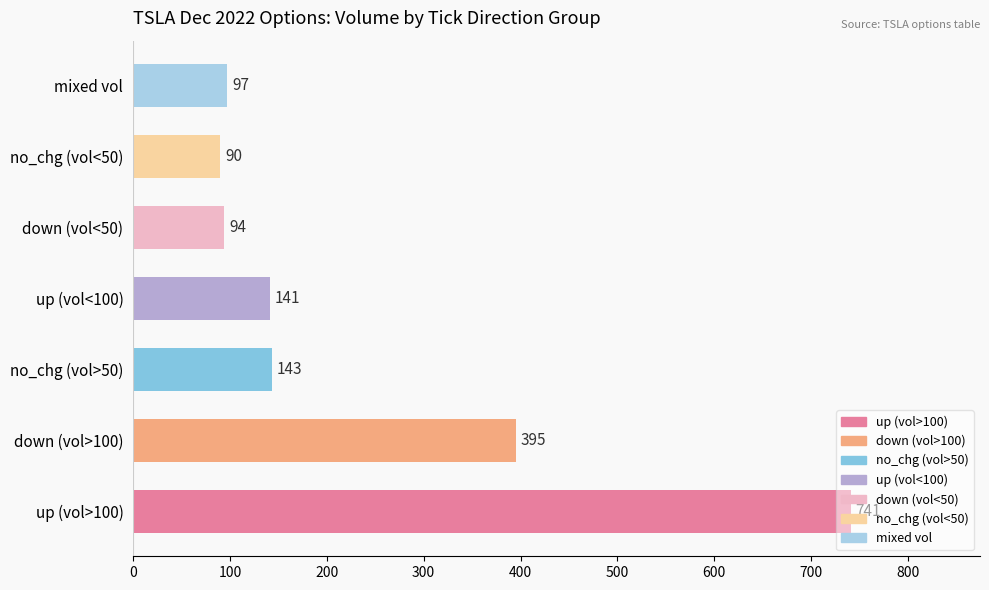

What is the change in value from no_chg (vol>50) to no_chg (vol<50)?

-53